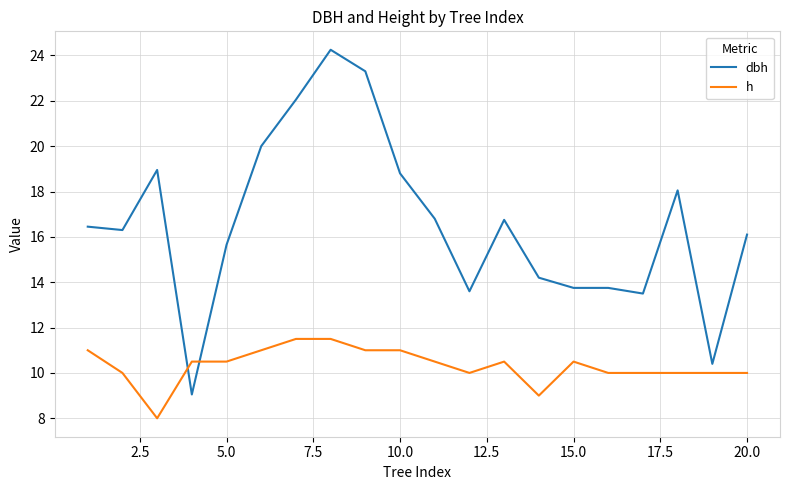

What is the lowest value of the dbh series?

9.1